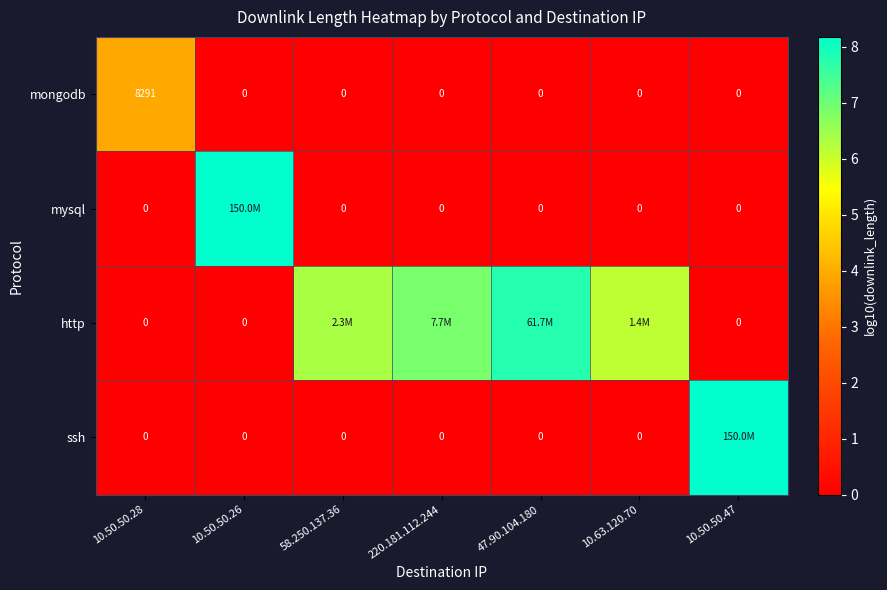

Count the number of data series in this chart.

4